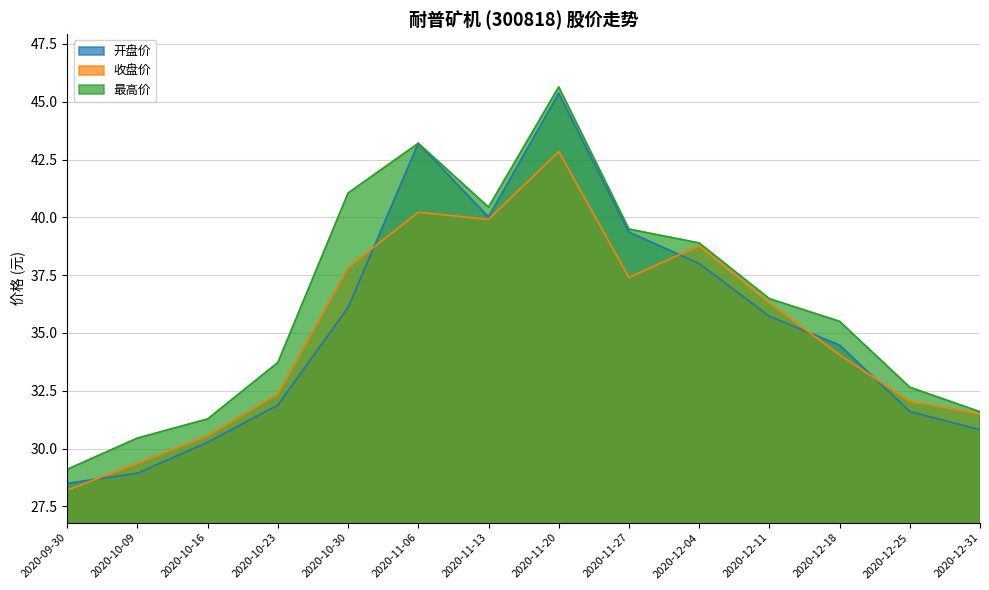

Is the value of 最高价 at 2020-11-27 greater than the value of 收盘价 at 2020-10-23?

Yes